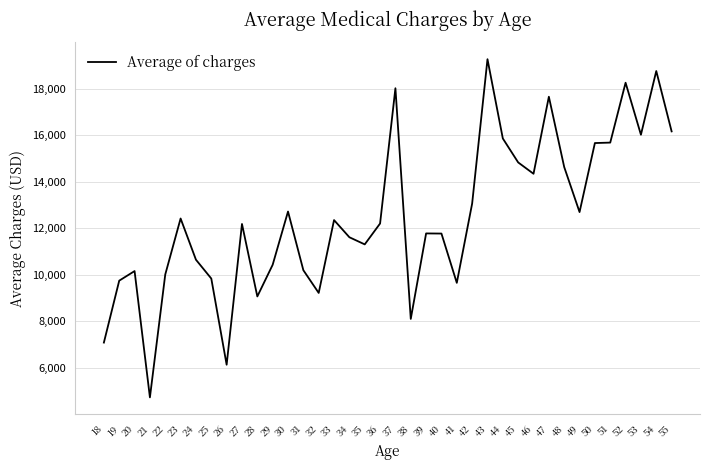

What is the difference between the maximum and minimum values?

14536.8